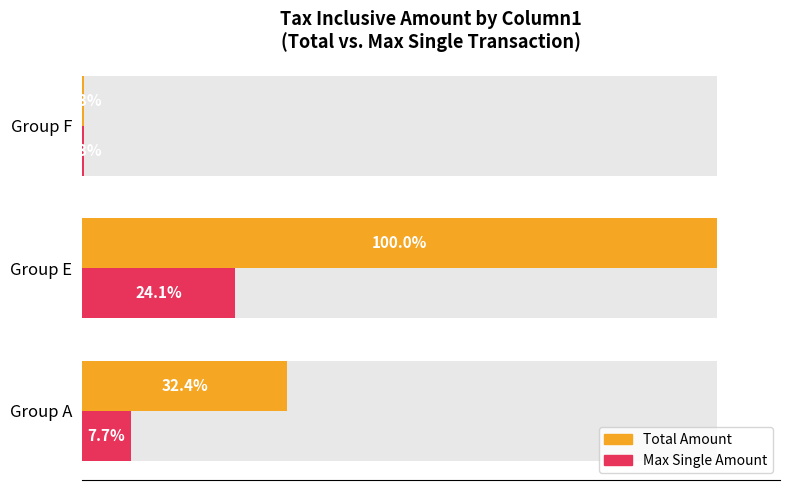

Rank the series at Group A from highest to lowest value.

Total Amount, Max Single Amount